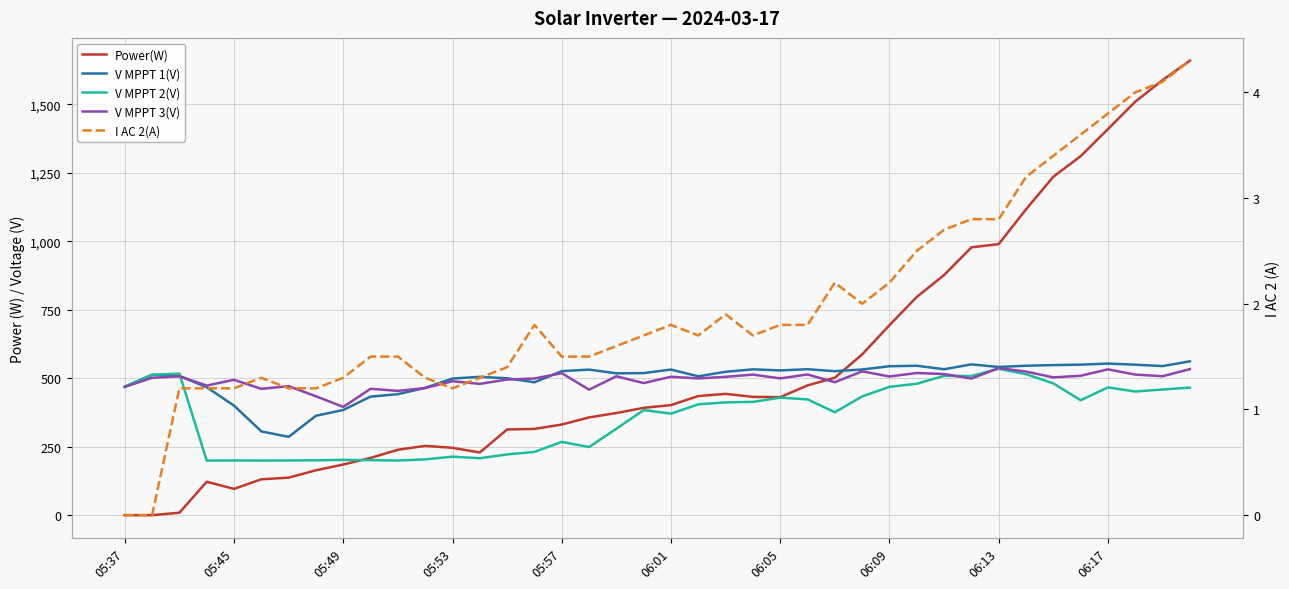

True or false: V MPPT 3(V) and I AC 2(A) intersect in this chart.

False